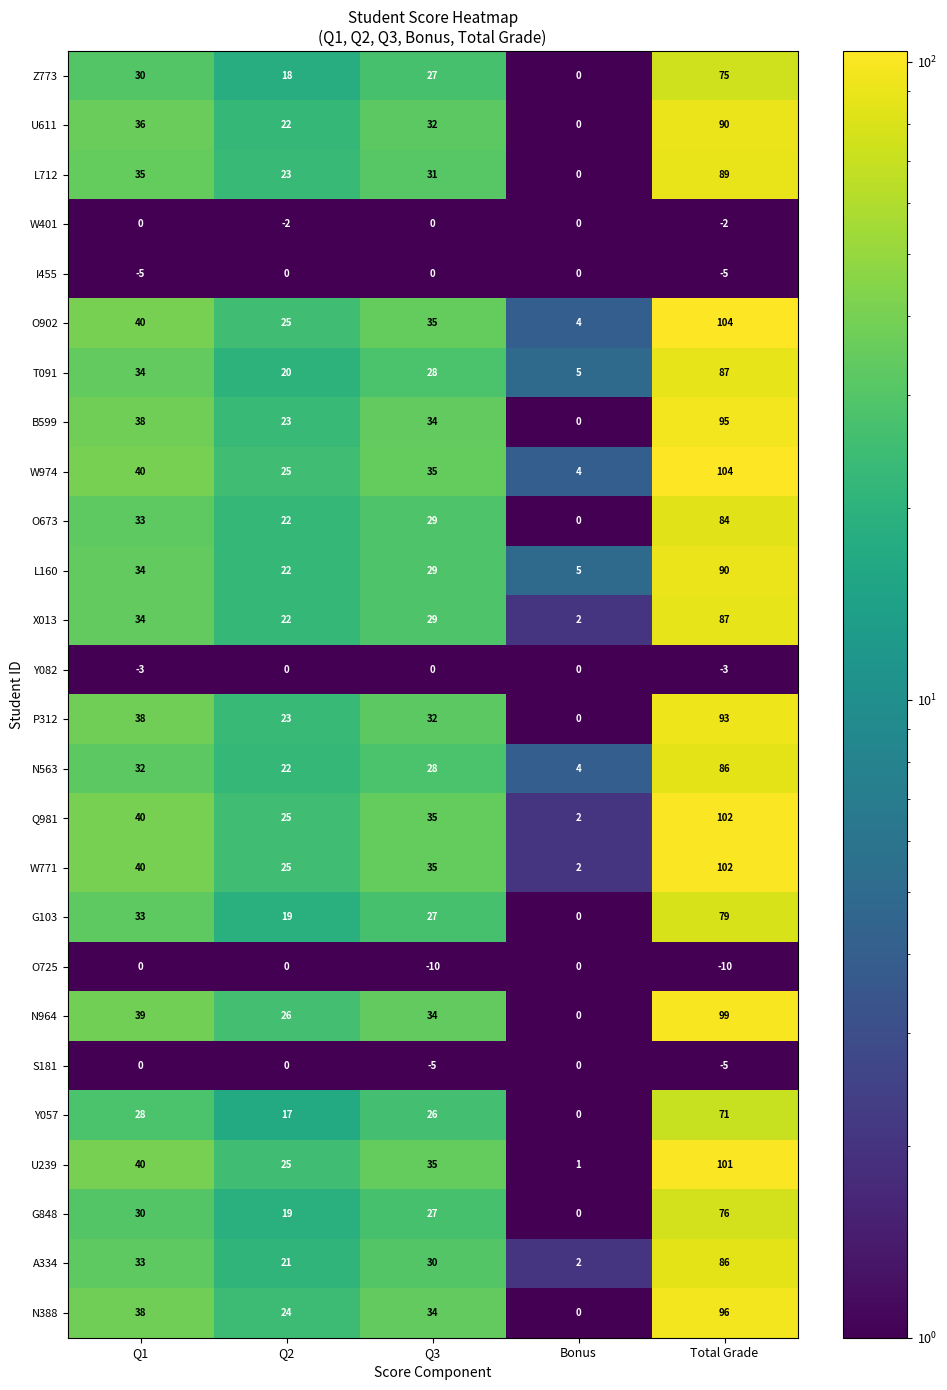

How many categories are shown in the chart?

5